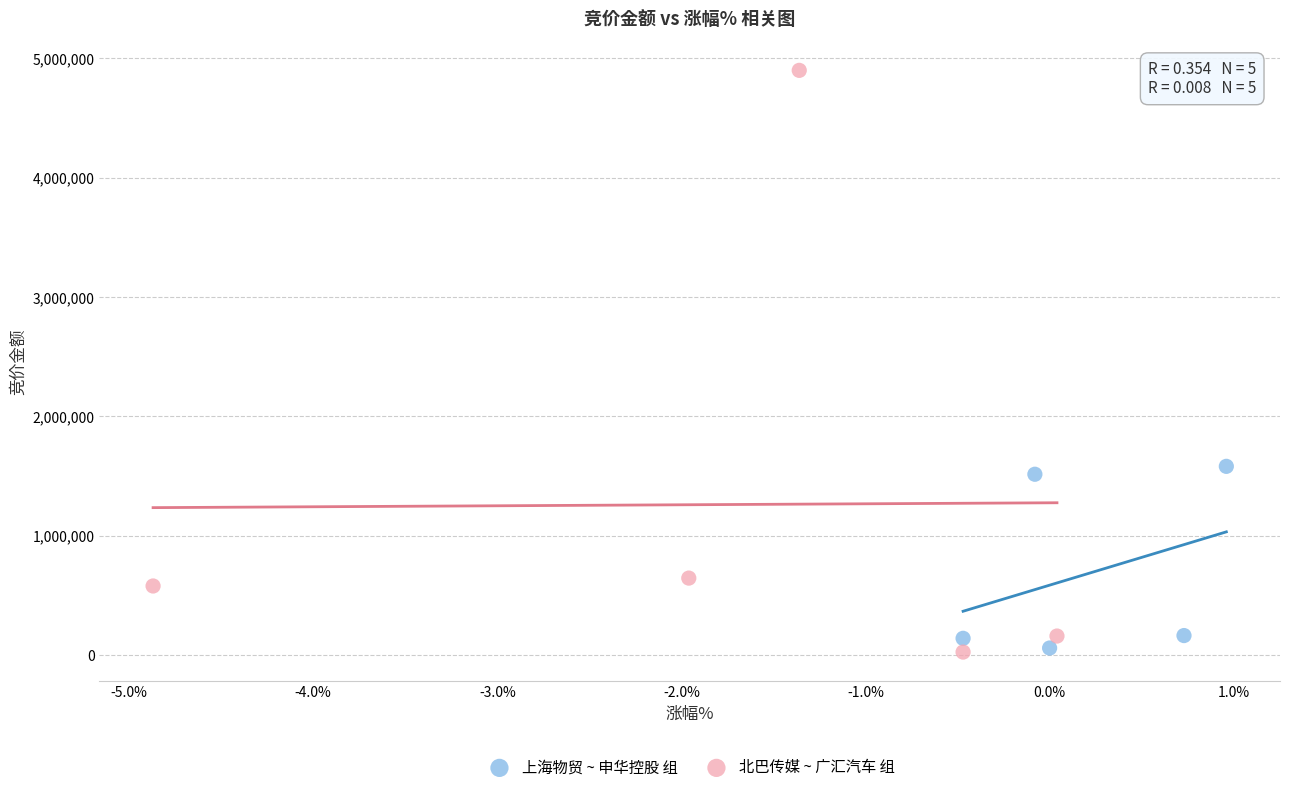

Which series contains the highest Y value?

北巴传媒 ~ 广汇汽车 组